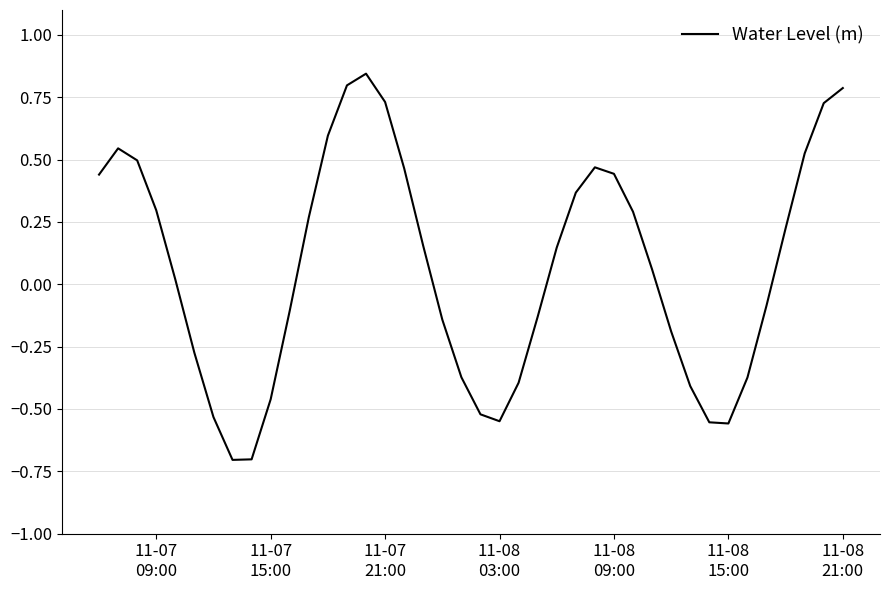

What is the smallest value displayed?

-0.7